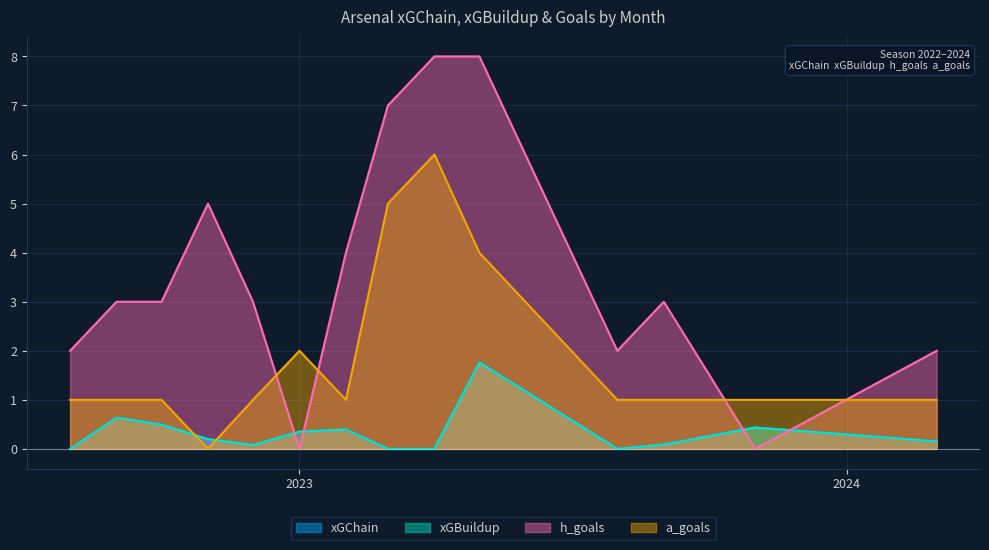

What is the sum of all xGChain values?

4.6